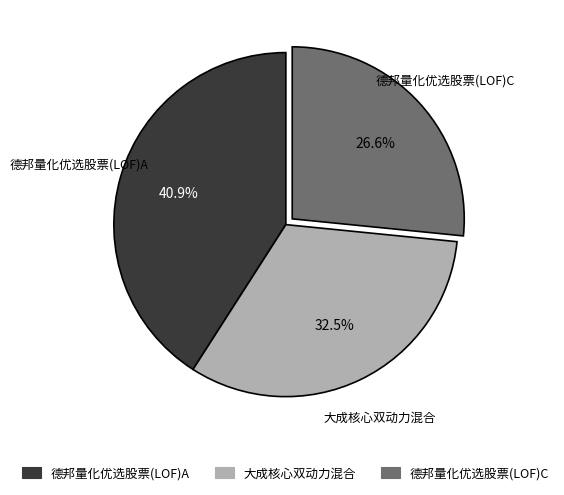

Do 大成核心双动力混合 and 德邦量化优选股票(LOF)C together represent more than half of the pie?

Yes